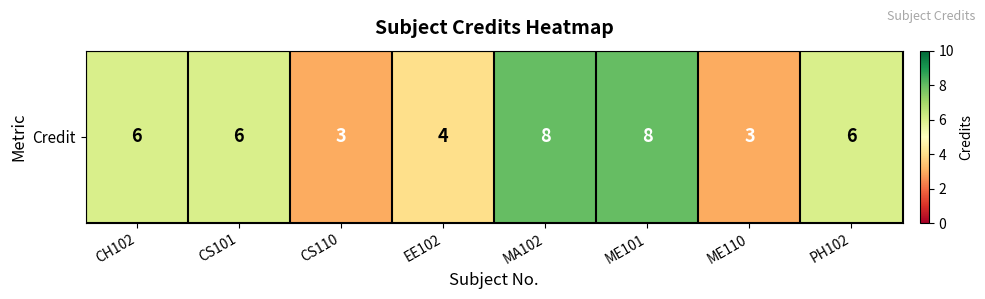

What is the minimum value shown in the chart?

3